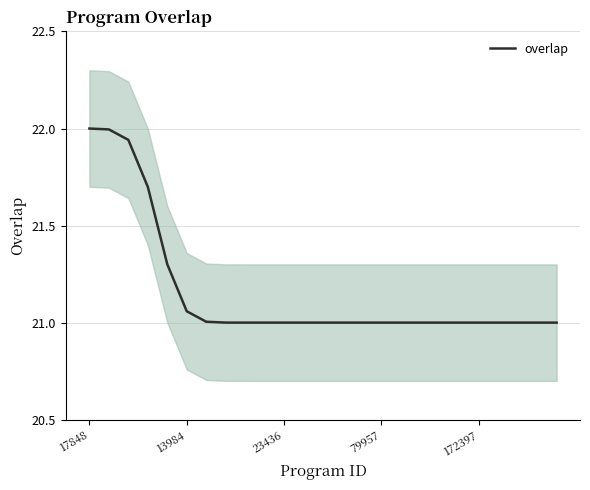

What is the highest value of the overlap series?

22.0